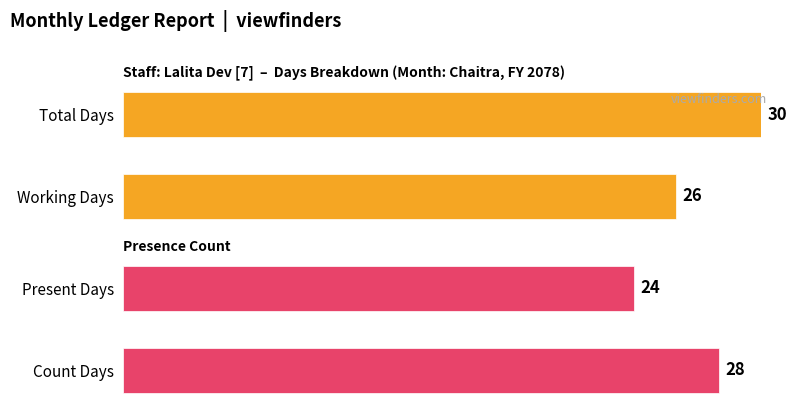

How many groups of bars are there?

2